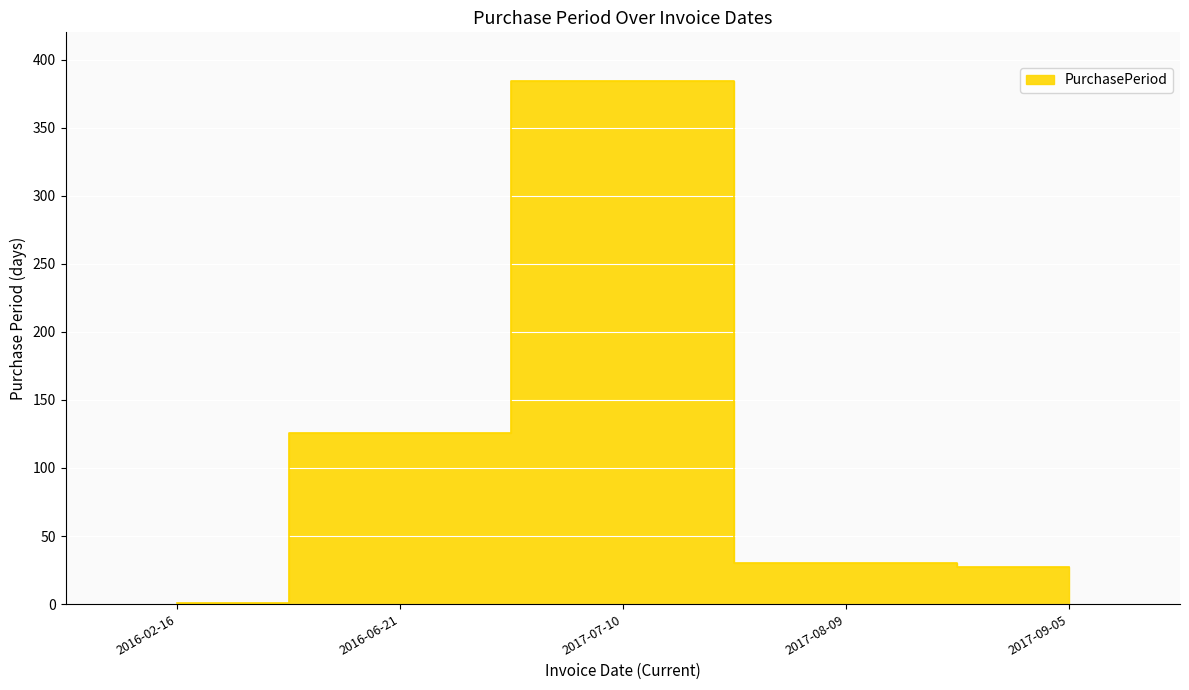

Count the number of categories in the chart.

5